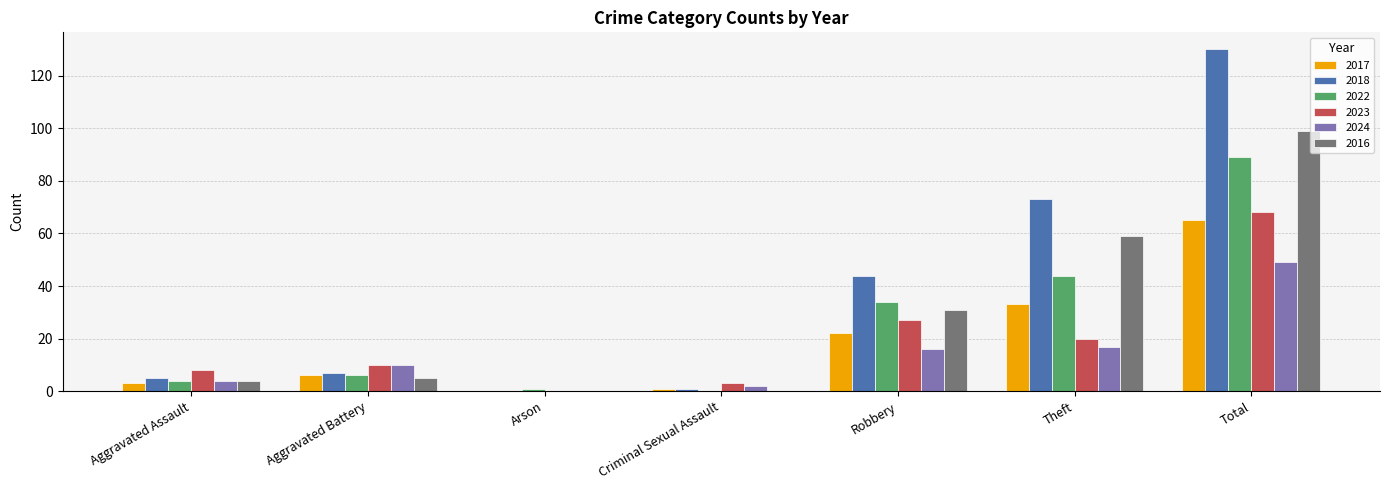

Reading left to right, list all the values displayed in this chart.

2017: 3	6	0	1	22	33	65
2018: 5	7	0	1	44	73	130
2022: 4	6	1	0	34	44	89
2023: 8	10	0	3	27	20	68
2024: 4	10	0	2	16	17	49
2016: 4	5	0	0	31	59	99